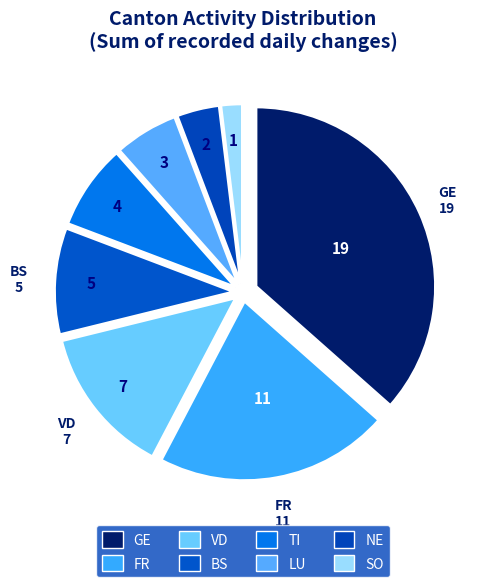

Rank the categories by value from highest to lowest.

GE, FR, VD, BS, TI, LU, NE, SO